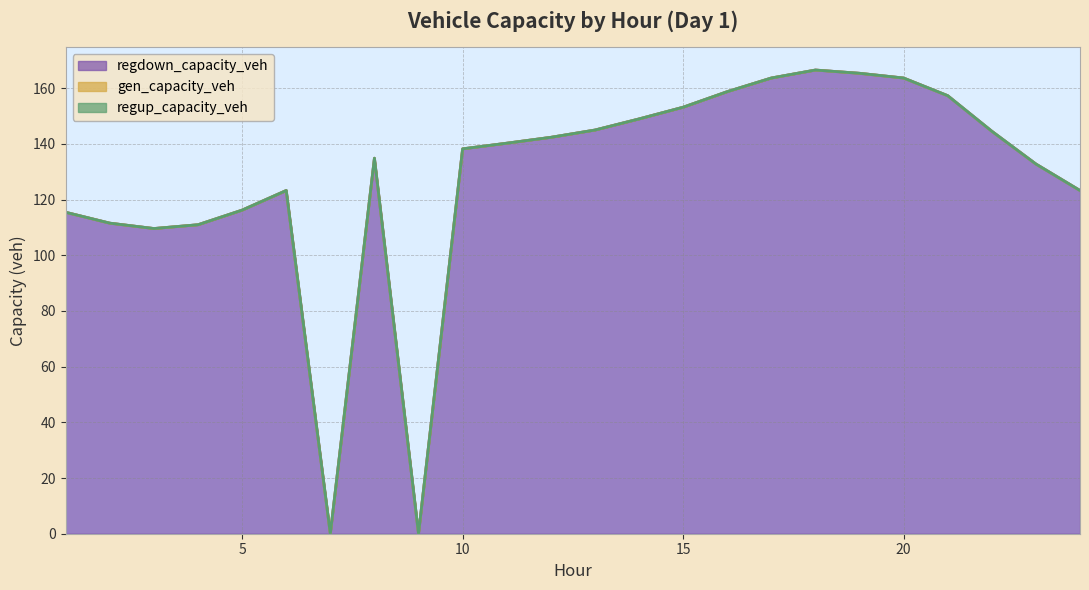

How many series are shown in this chart?

3